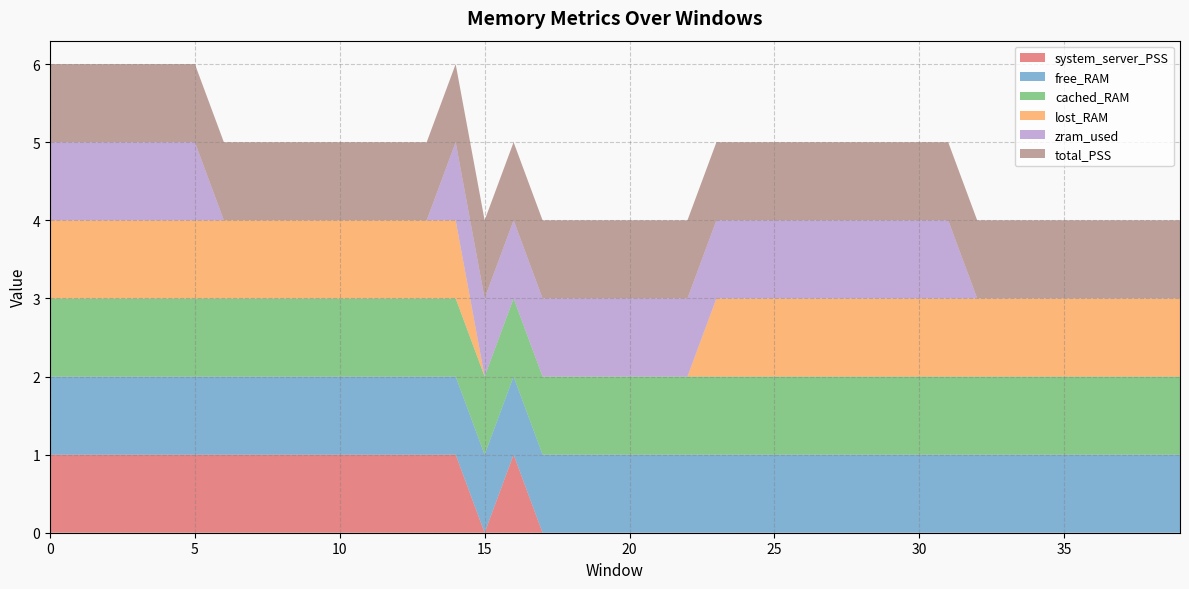

Reading left to right, extract all data points from this chart.

system_server_PSS: 1	1	1	1	1	1	1	1	1	1	1	1	1	1	1	0	1	0	0	0	0	0	0	0	0	0	0	0	0	0	0	0	0	0	0	0	0	0	0	0
free_RAM: 1	1	1	1	1	1	1	1	1	1	1	1	1	1	1	1	1	1	1	1	1	1	1	1	1	1	1	1	1	1	1	1	1	1	1	1	1	1	1	1
cached_RAM: 1	1	1	1	1	1	1	1	1	1	1	1	1	1	1	1	1	1	1	1	1	1	1	1	1	1	1	1	1	1	1	1	1	1	1	1	1	1	1	1
lost_RAM: 1	1	1	1	1	1	1	1	1	1	1	1	1	1	1	0	0	0	0	0	0	0	0	1	1	1	1	1	1	1	1	1	1	1	1	1	1	1	1	1
zram_used: 1	1	1	1	1	1	0	0	0	0	0	0	0	0	1	1	1	1	1	1	1	1	1	1	1	1	1	1	1	1	1	1	0	0	0	0	0	0	0	0
total_PSS: 1	1	1	1	1	1	1	1	1	1	1	1	1	1	1	1	1	1	1	1	1	1	1	1	1	1	1	1	1	1	1	1	1	1	1	1	1	1	1	1